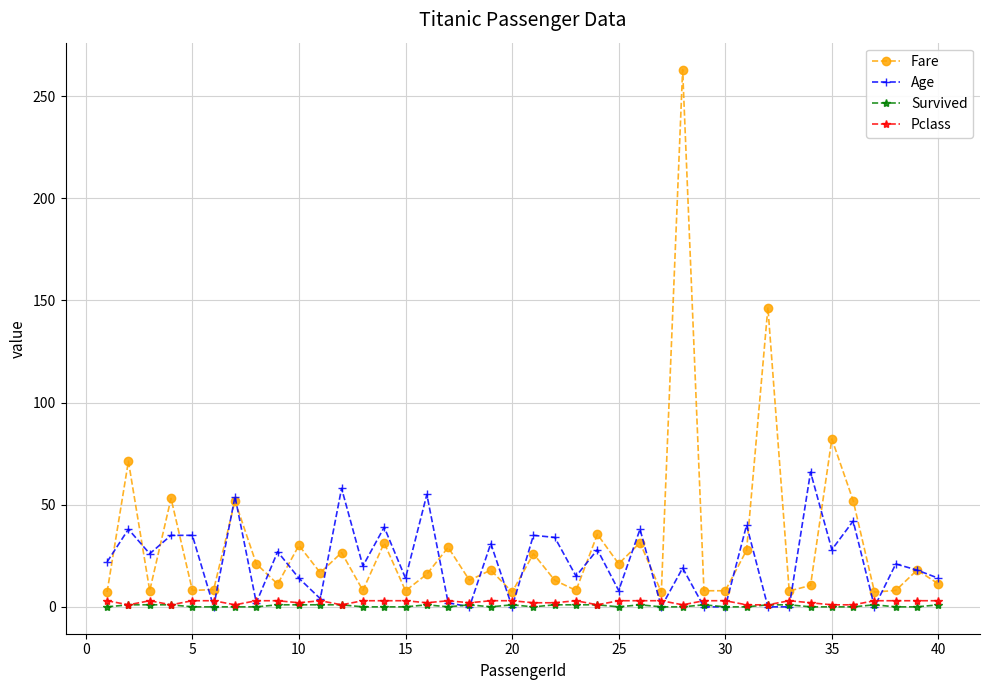

True or false: Age has more than 1 interior local peaks.

True